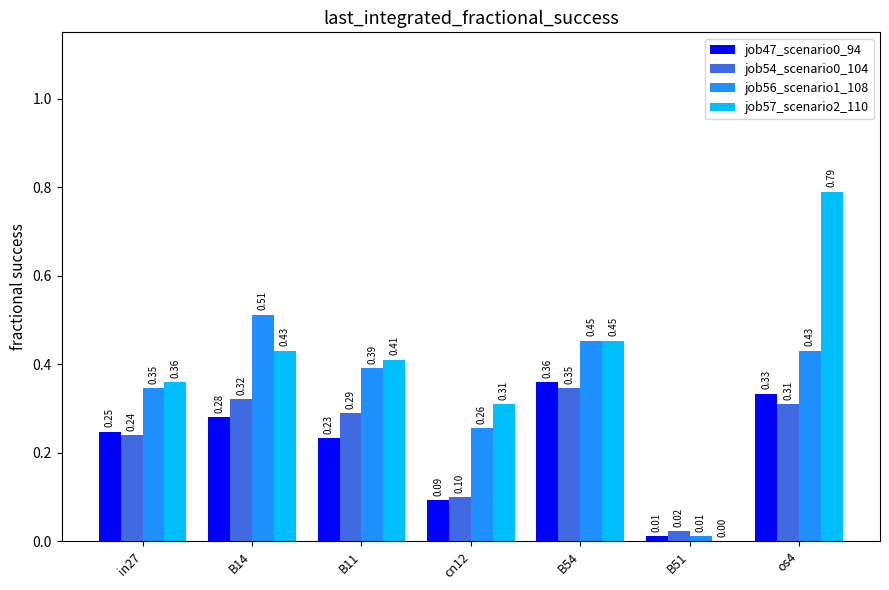

How many categories are shown in the chart?

7